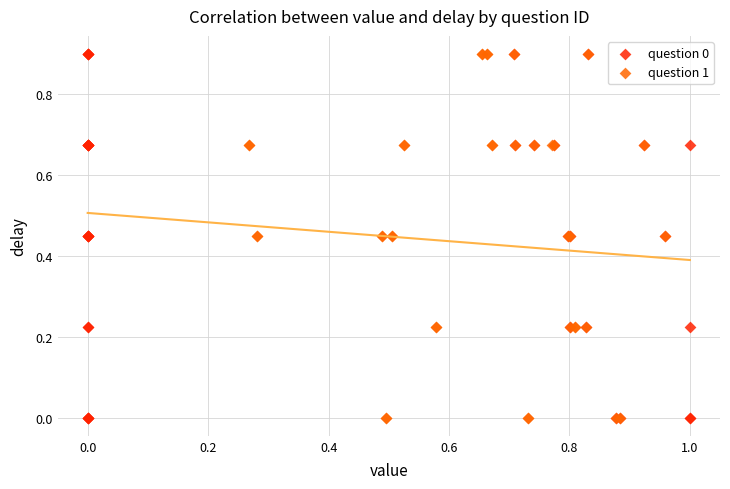

What are all the series names shown in the legend?

question 0, question 1